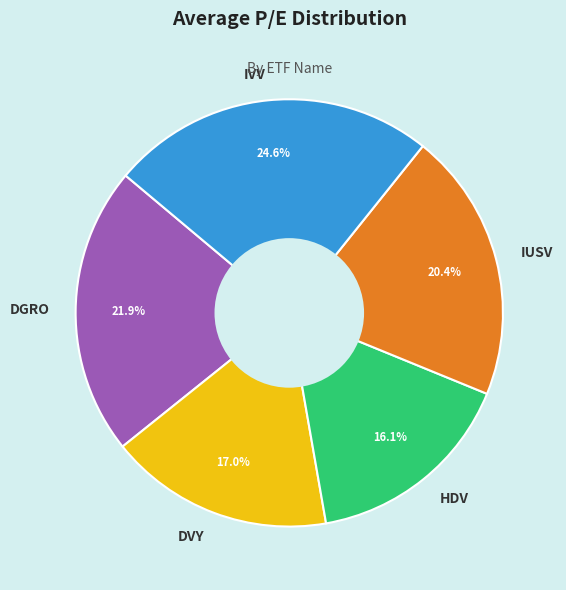

What is the smallest slice in the pie chart?

HDV